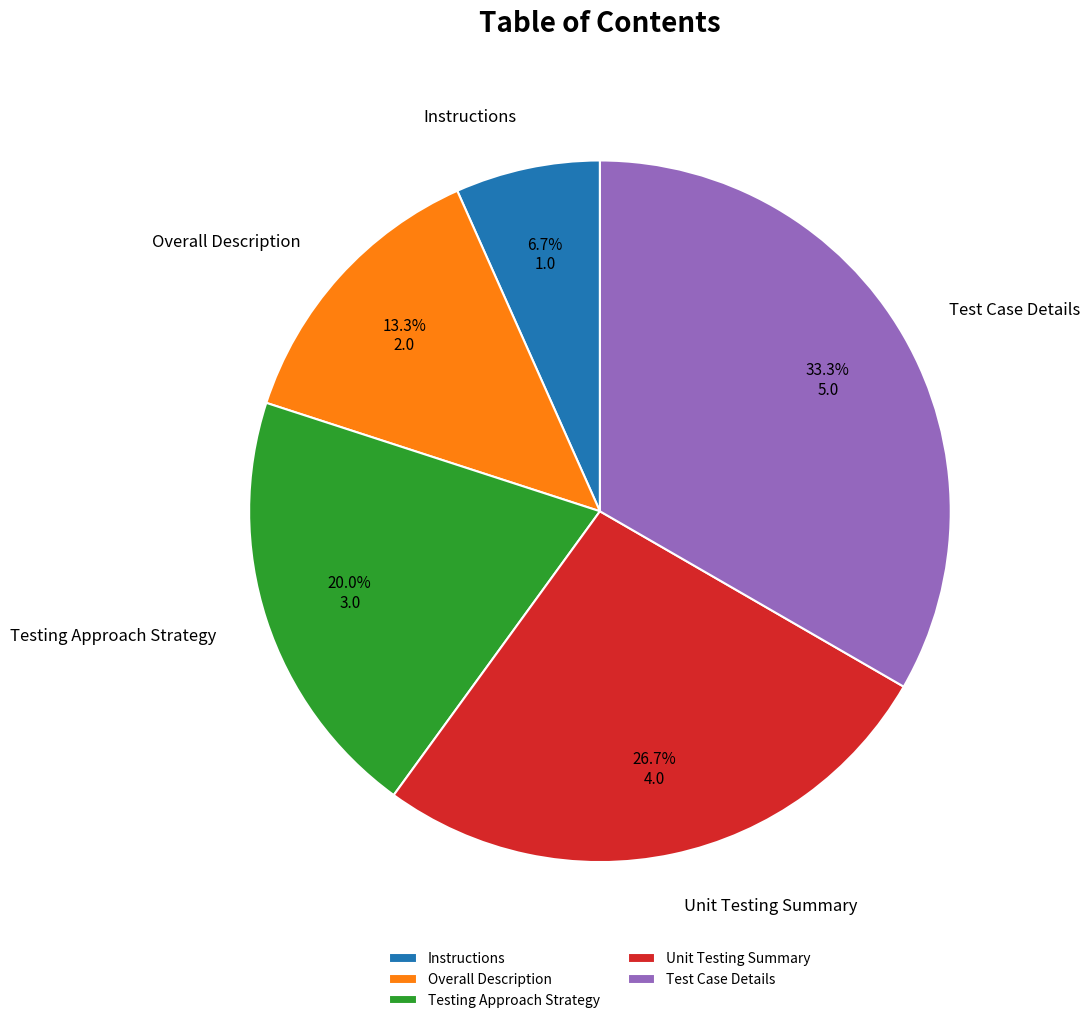

Which slice is the smallest?

Instructions